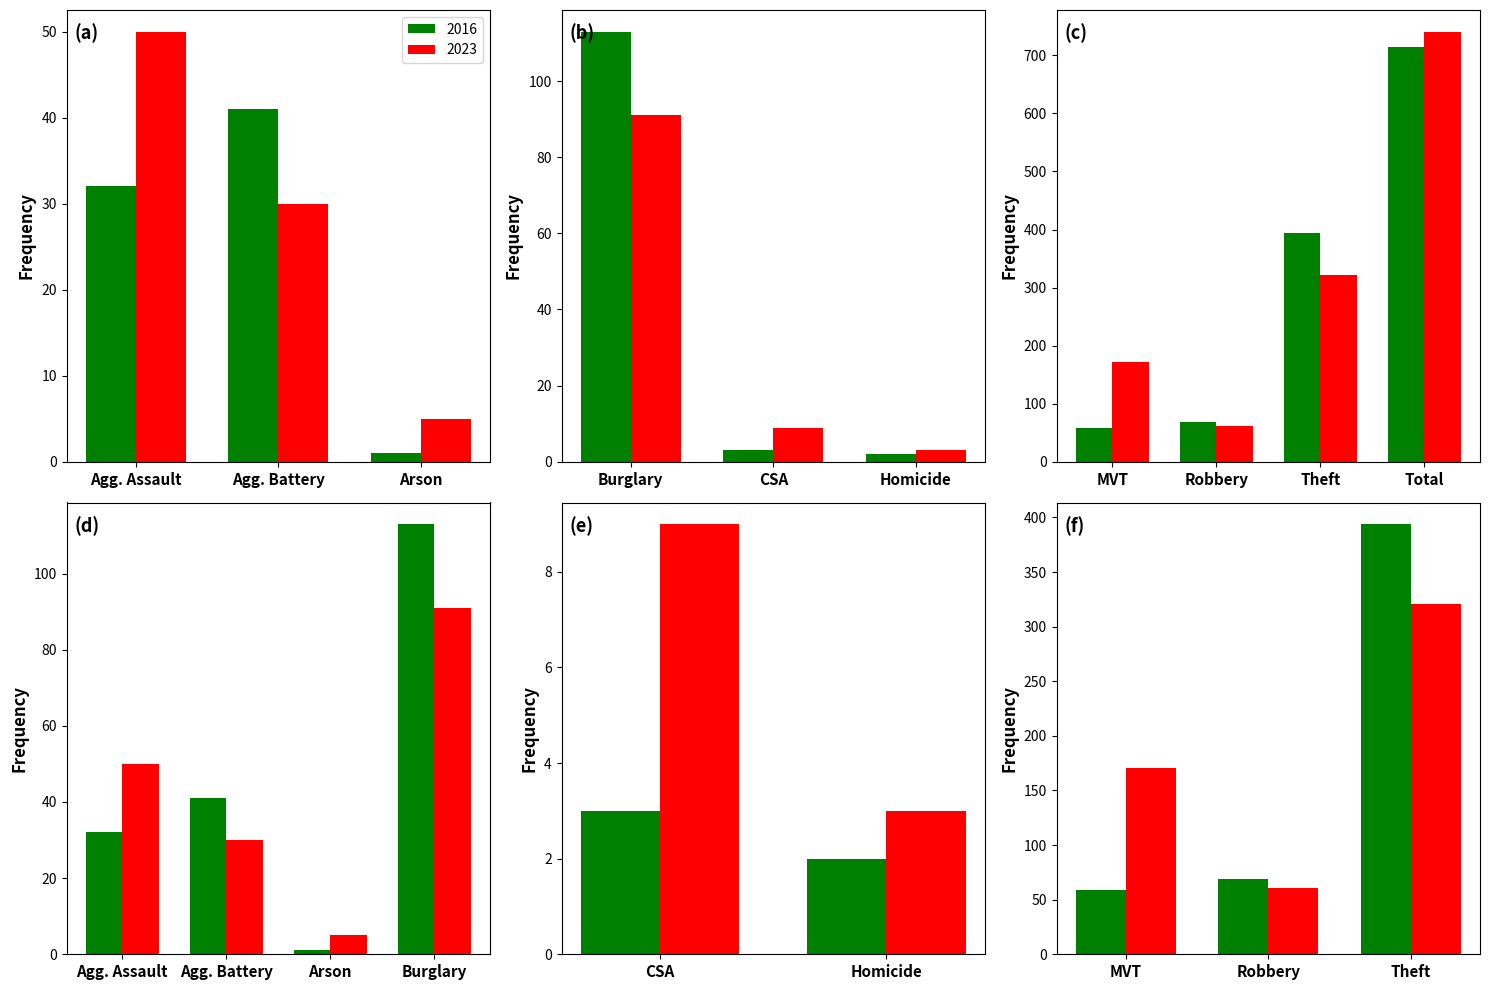

What is the label of the 7th bar from the left?

Motor Vehicle Theft